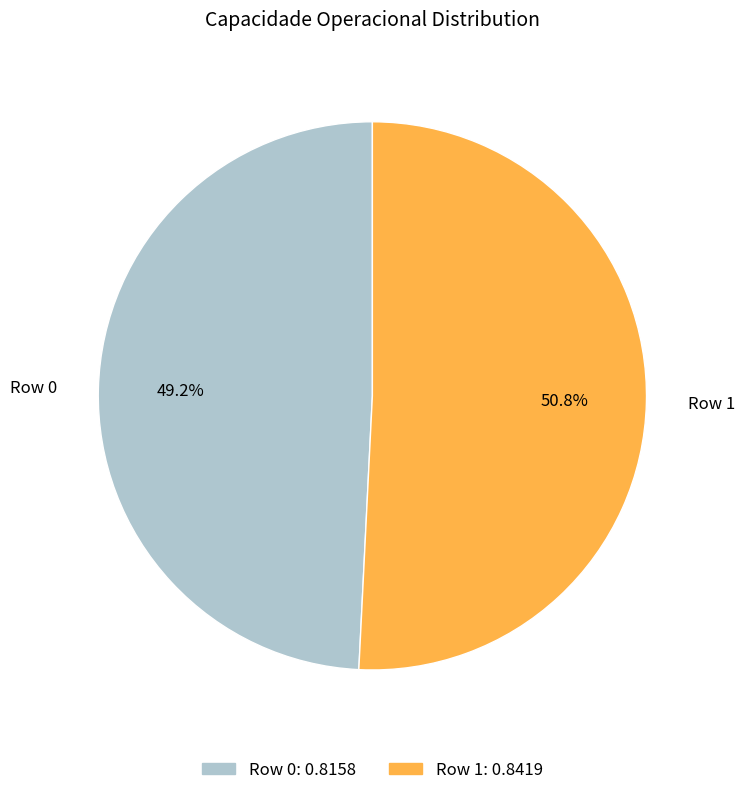

The Row 1 slice represents 51% of the pie. True or false?

True